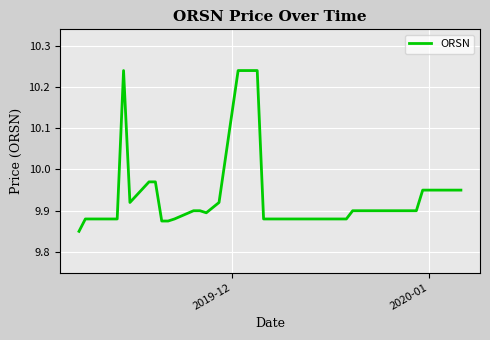

What is the sum of all values?

397.7